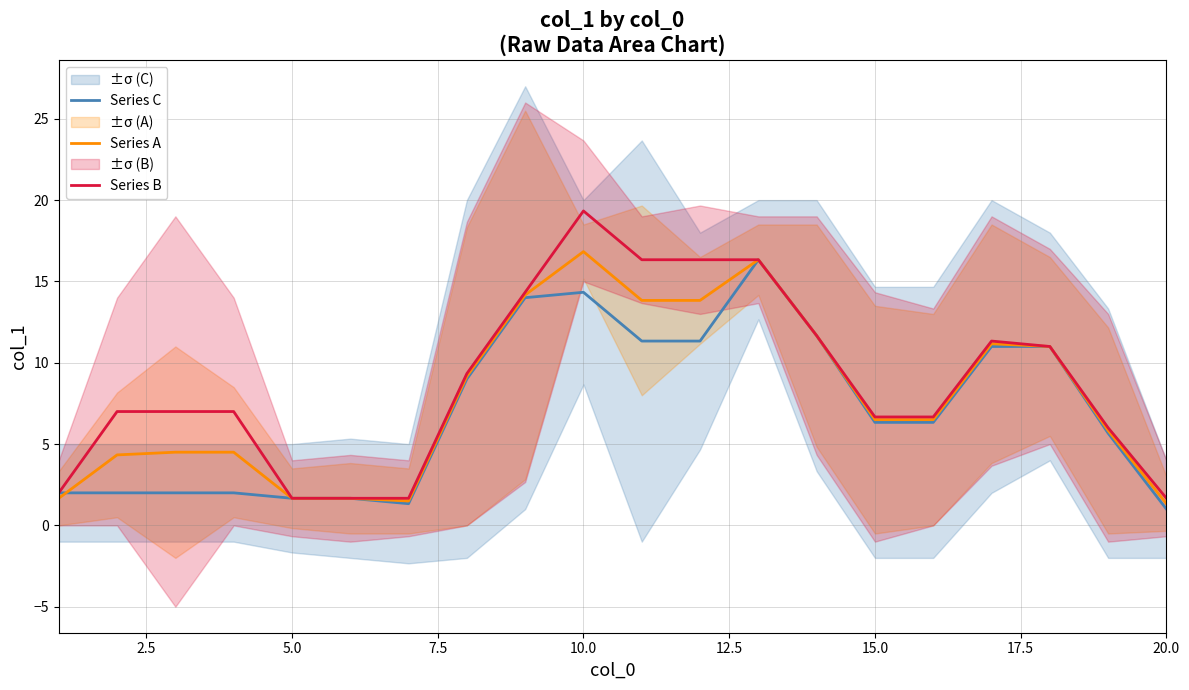

The value of Series C at 15.0 is 9.2. True or false?

False